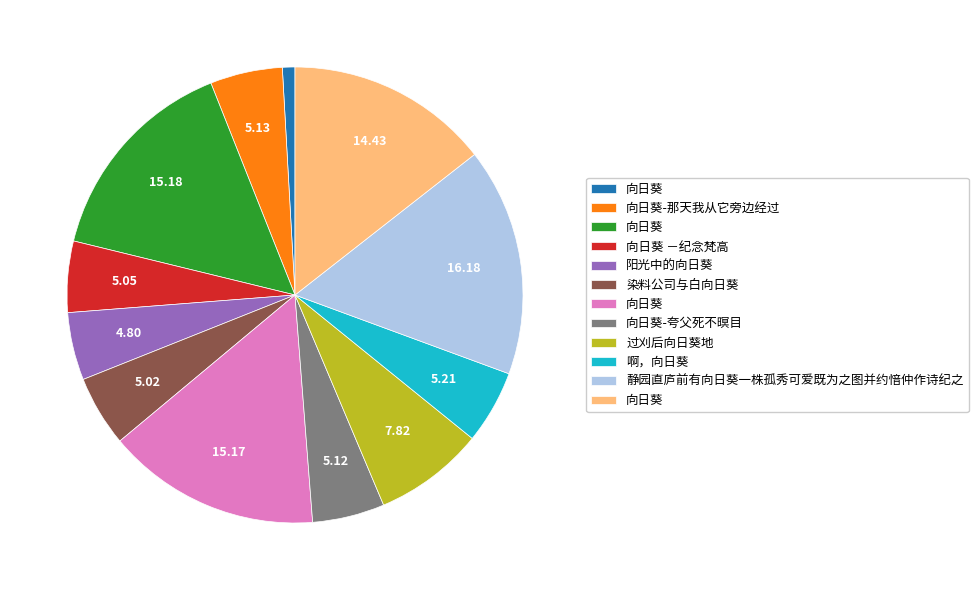

Is there any slice that represents more than half of the pie?

No